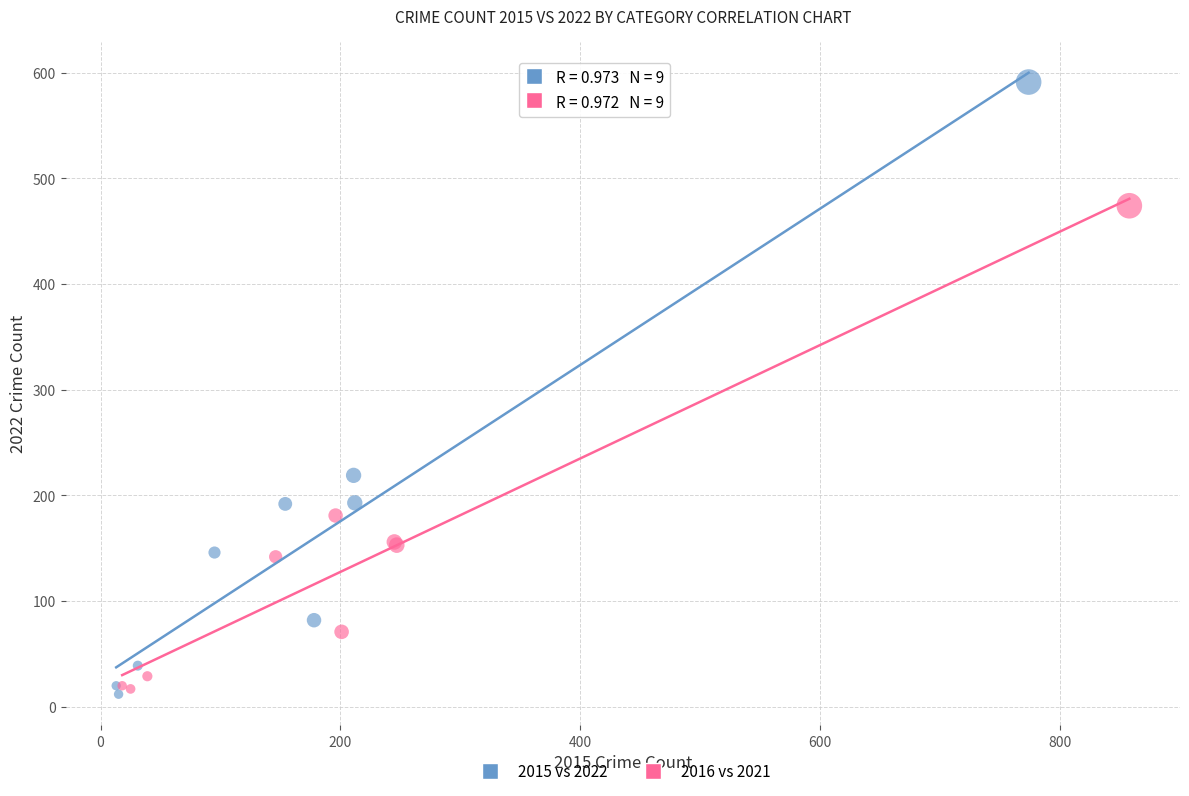

Which series contains the highest Y value?

2015 vs 2022